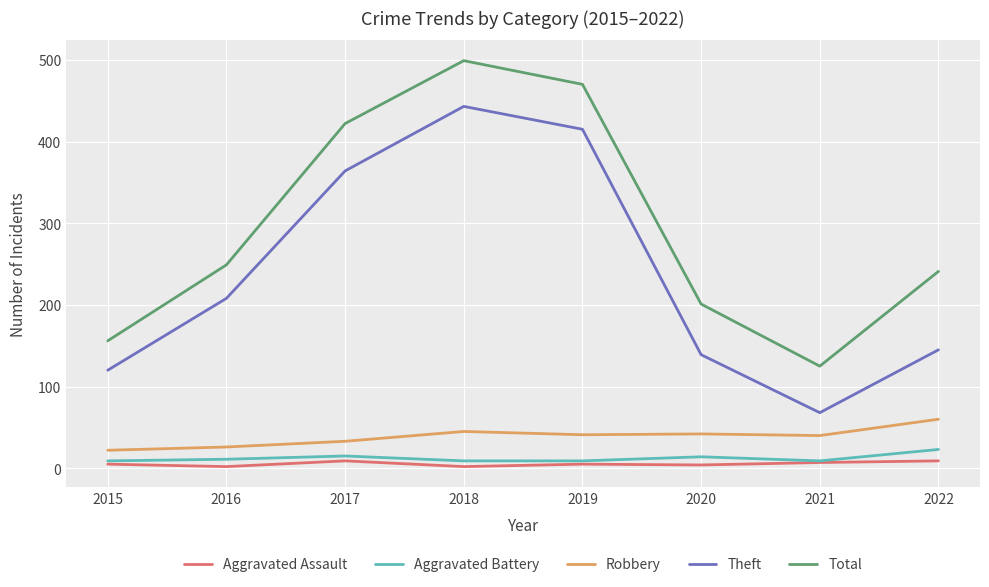

The value of Aggravated Battery at 2022 is 23. True or false?

True